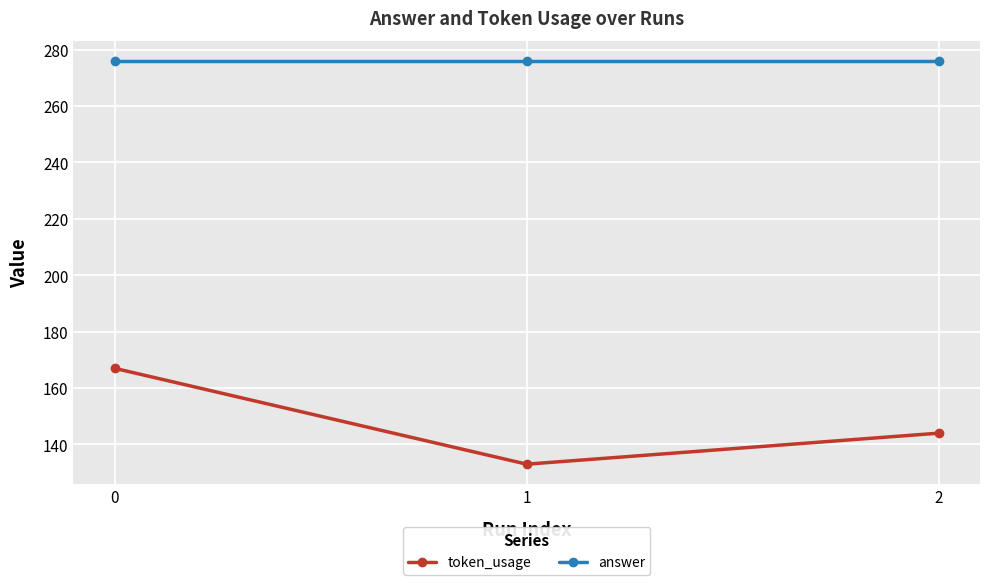

Does the chart display data point markers on the line(s)?

Yes